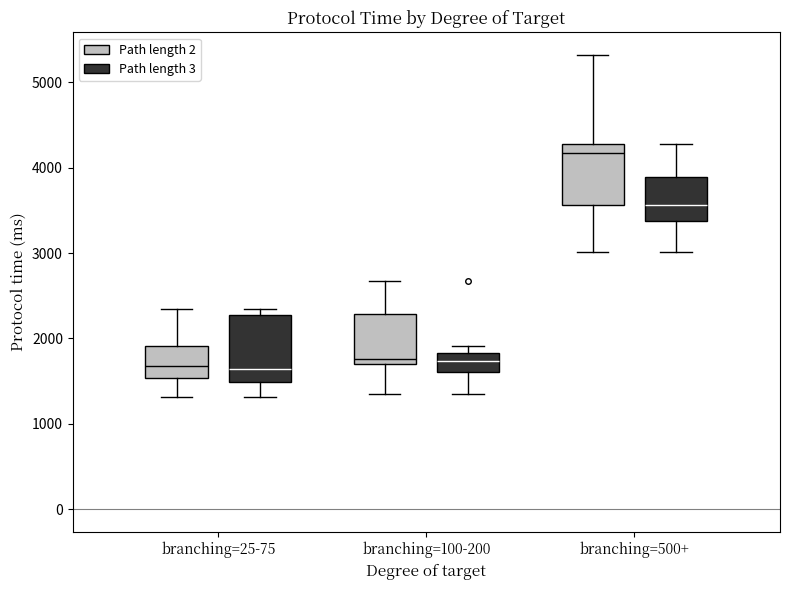

Where is the upper edge of the box for branching=25-75 (Path length 3) on the y-axis? The values are not printed on the chart, so give them approximately, as read against the axis.

2300